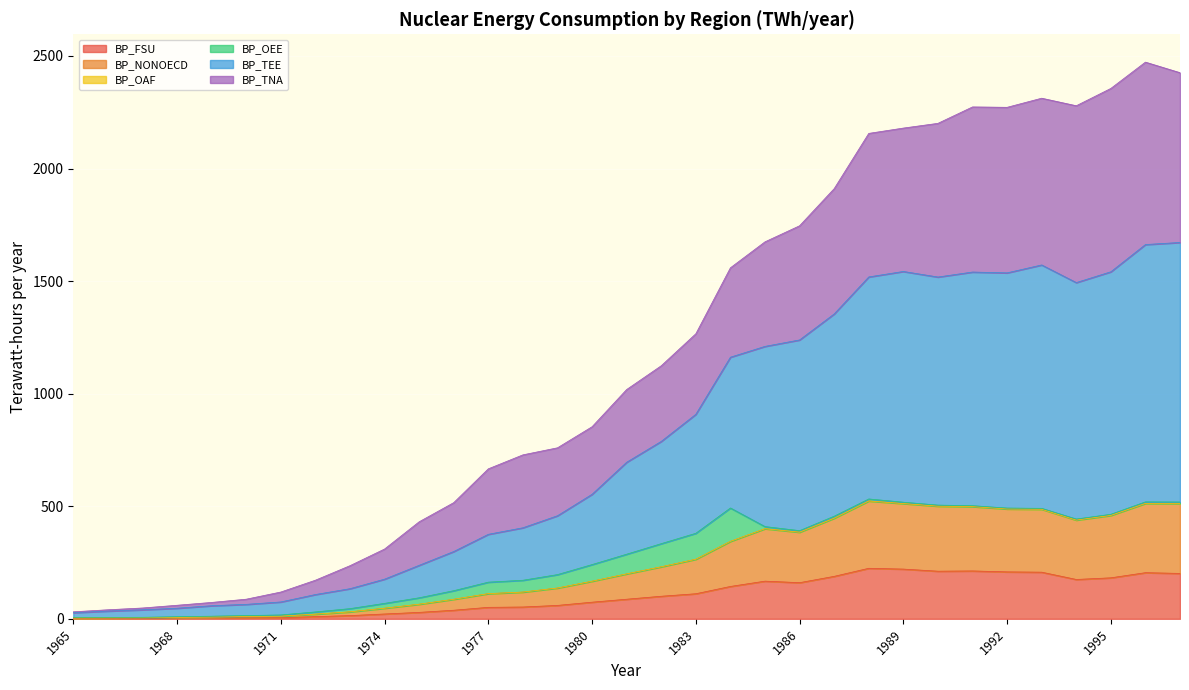

Does the chart display data point markers on the line(s)?

No